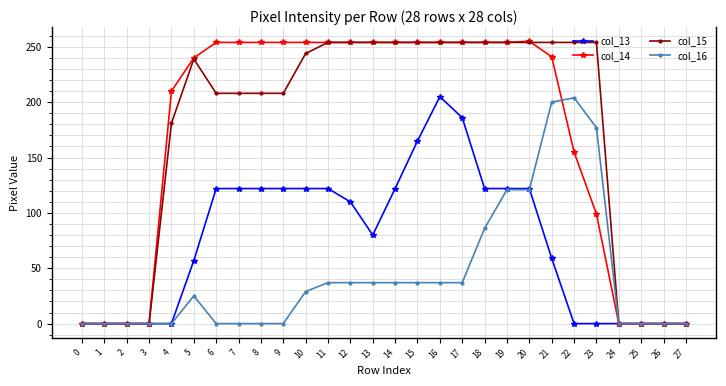

What is the maximum value for col_16?

204